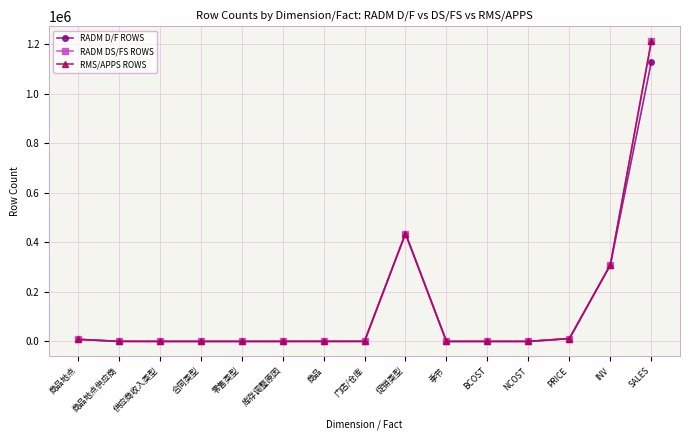

Read the RADM DS/FS ROWS value at 供应商收入类型, to the nearest 50.

50